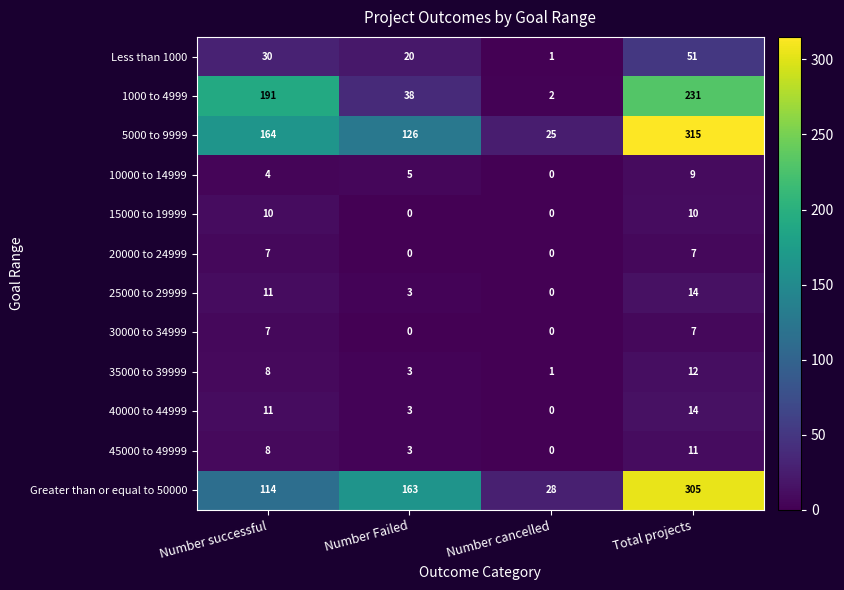

The 35000 to 39999 series shows 5 at Number successful. True or false?

False